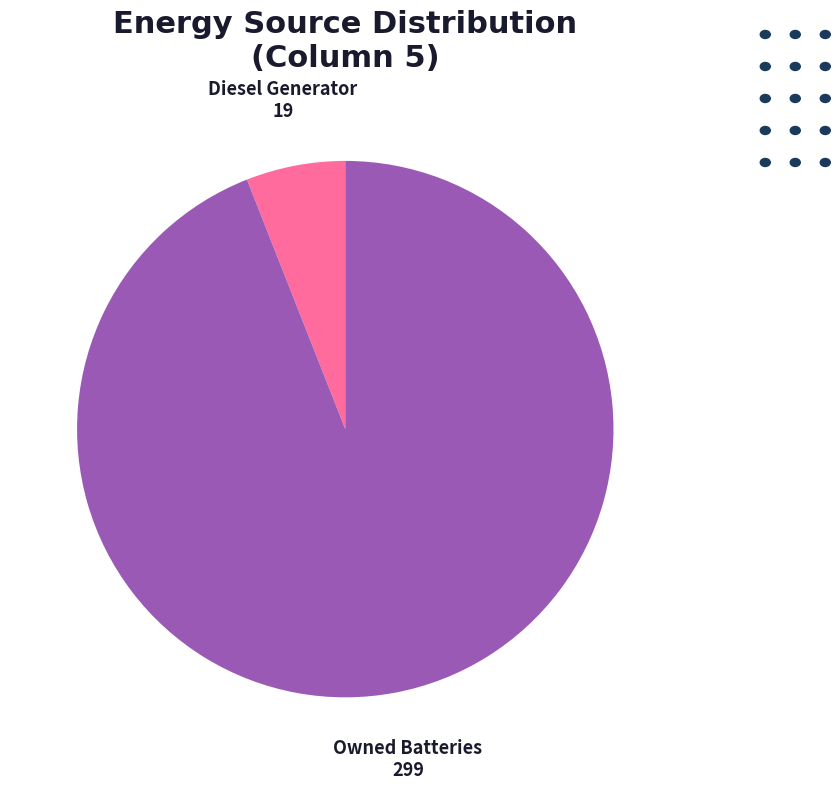

The Diesel Generator slice represents 19% of the pie. True or false?

False